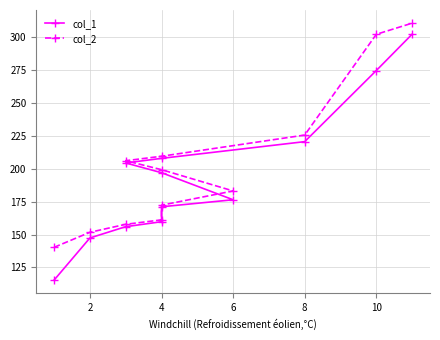

Rank the series at 4 from highest to lowest value.

col_2, col_1